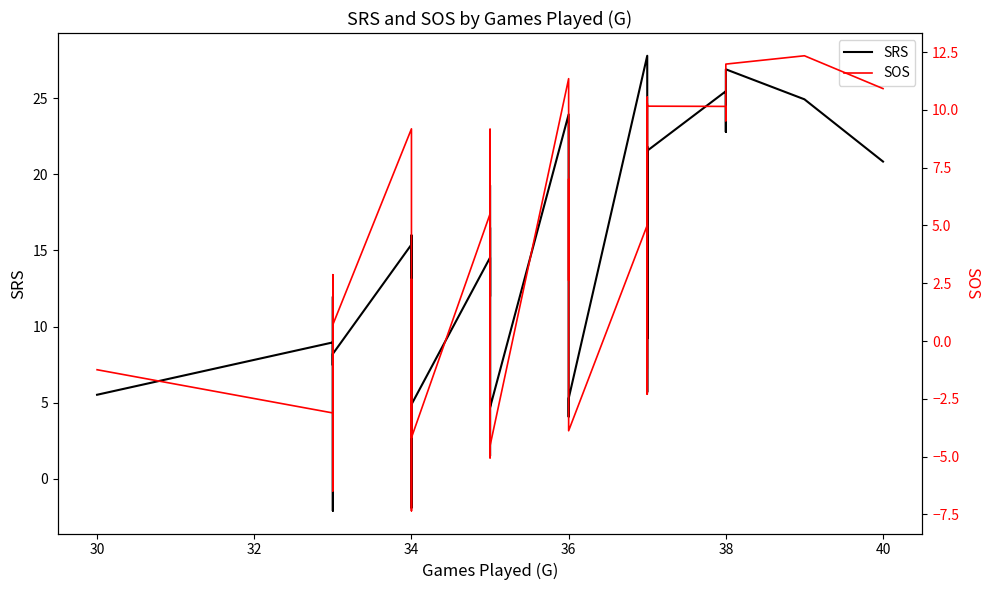

What is the value of the SOS point at the 5th from the left?

2.9